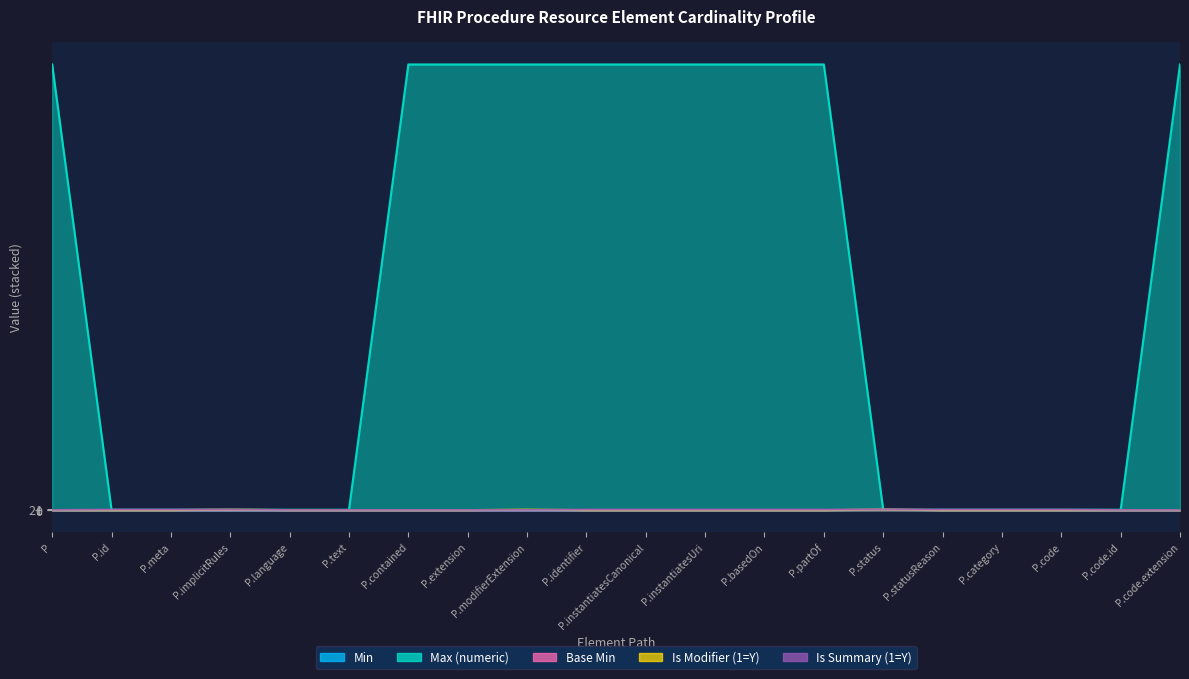

What is the value of the Max (numeric) point at the 17th from the left?

1.1